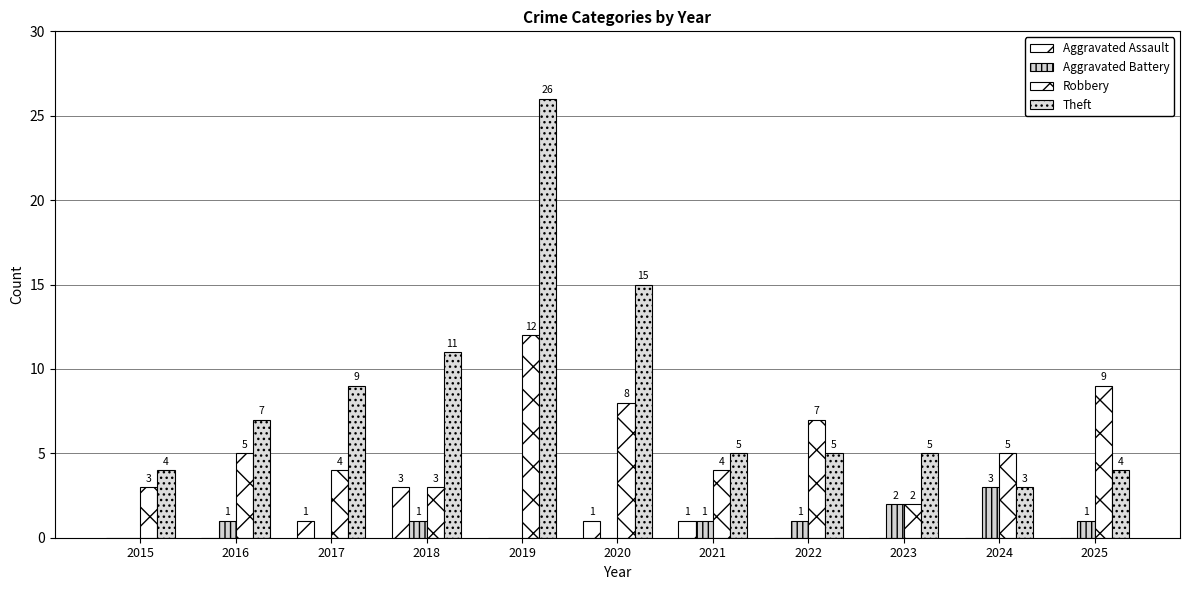

What is the average value of the Aggravated Battery series?

1